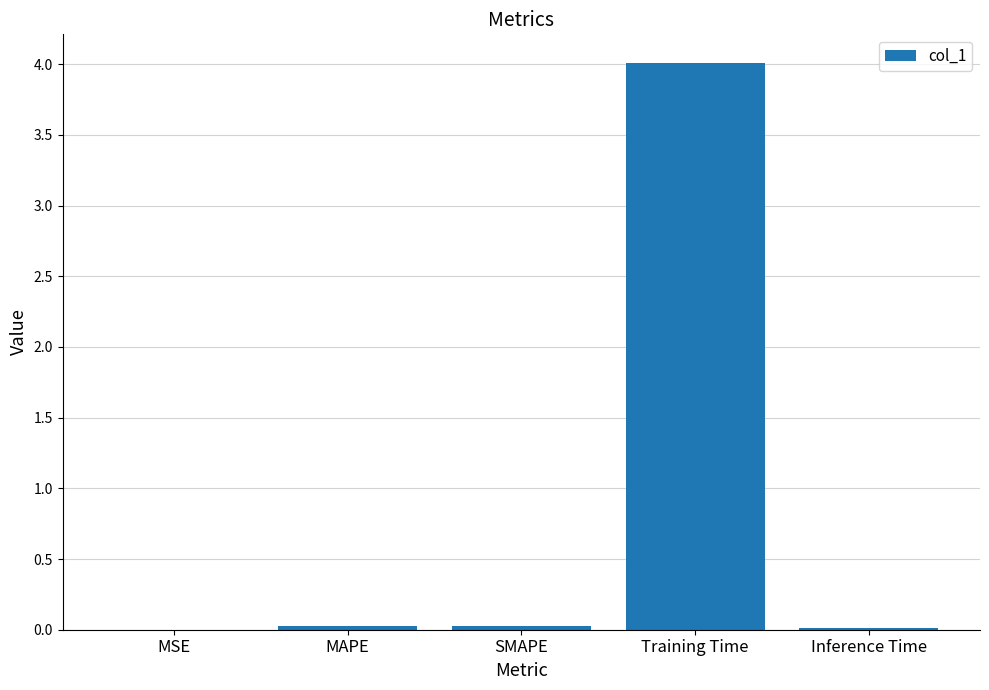

What is the greatest value displayed?

4.0